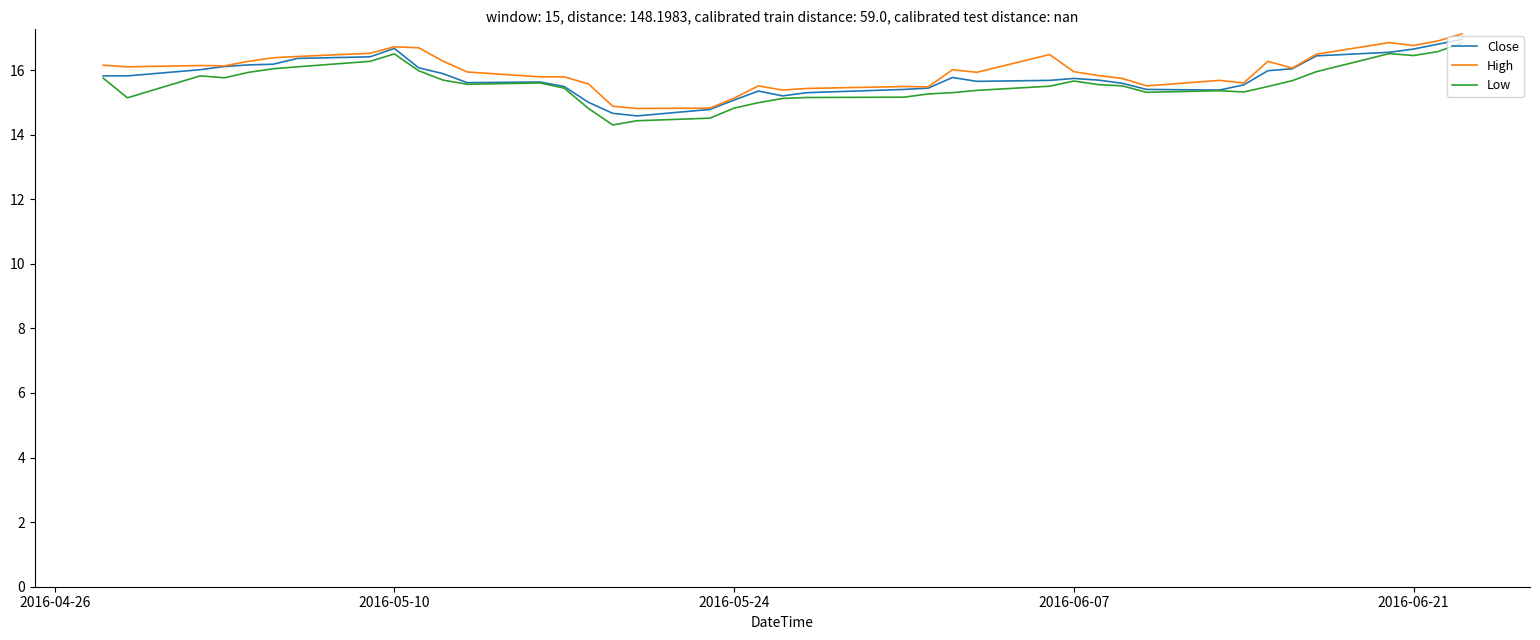

How many categories are shown in the chart?

40